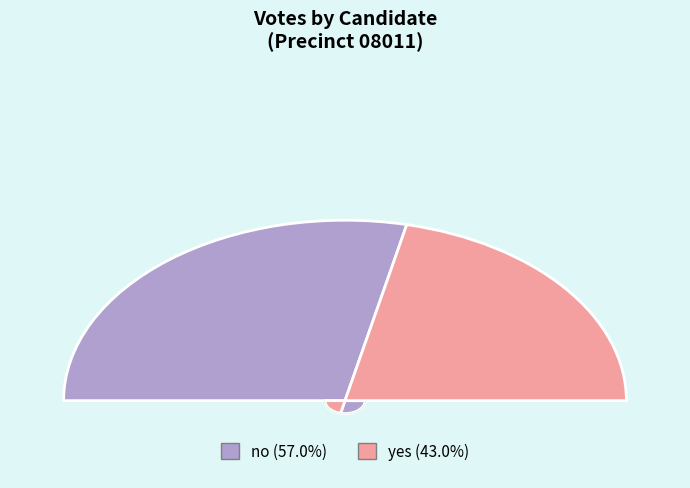

To the nearest percent, what is the difference between the largest and smallest slice percentages?

14%